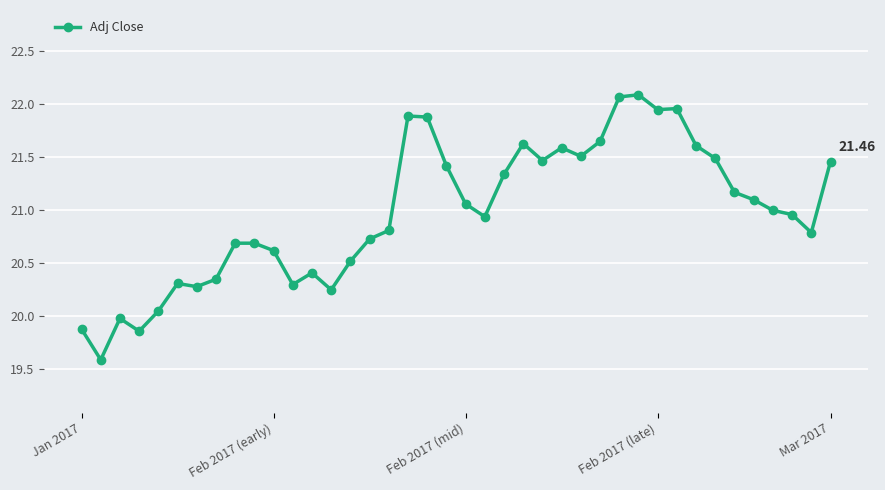

True or false: the data has more than 0 interior local peaks.

True